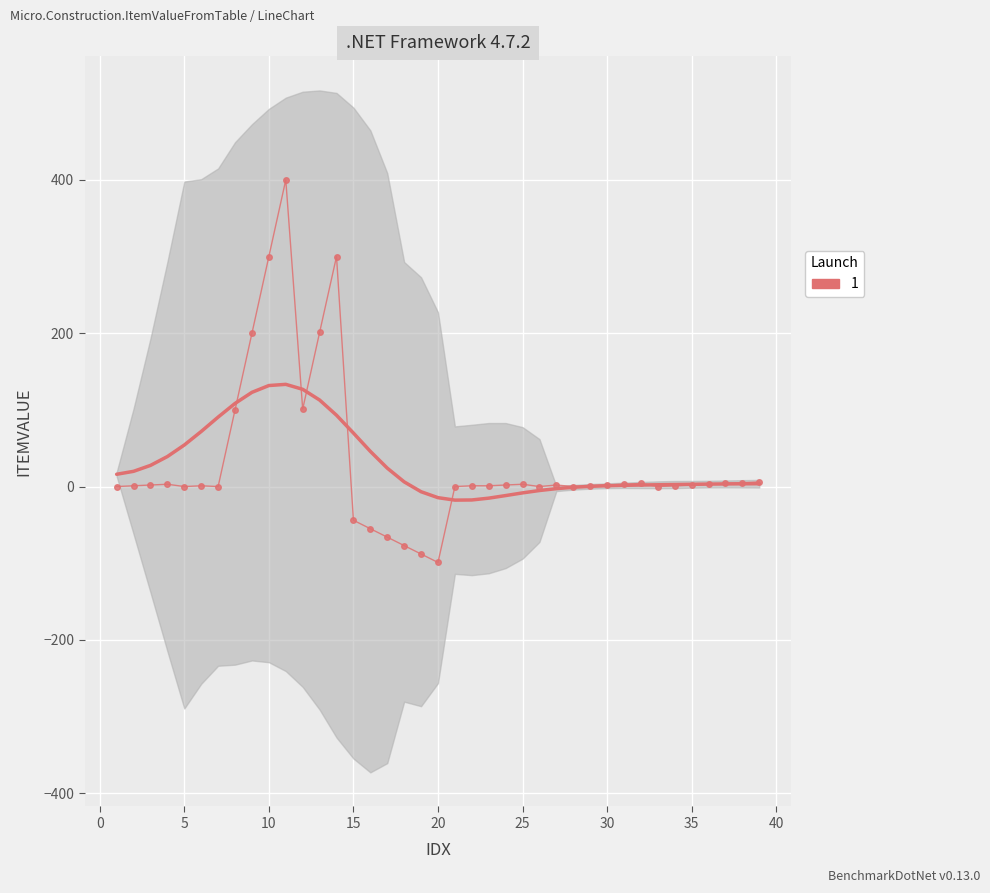

What is the maximum value shown in the chart?

400